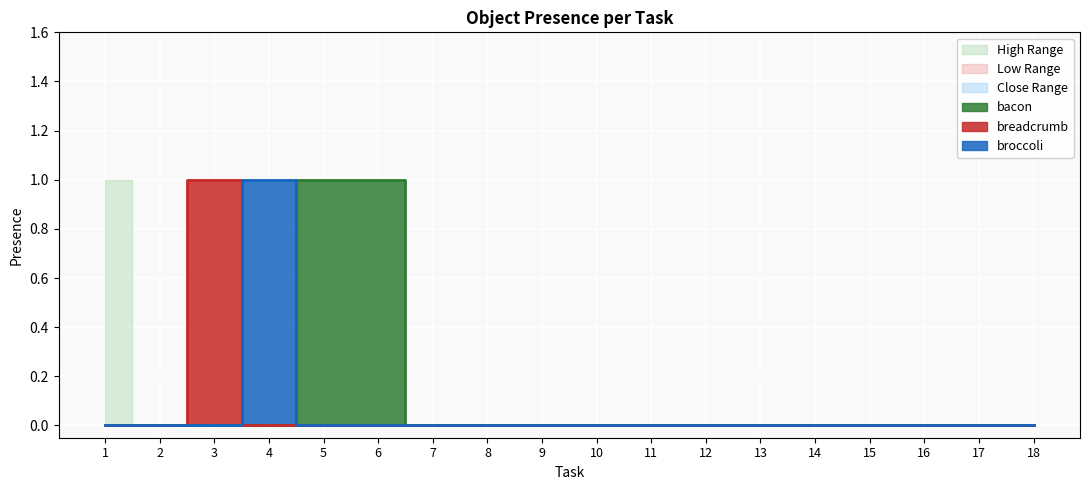

The breadcrumb series shows 1 at 4. True or false?

False